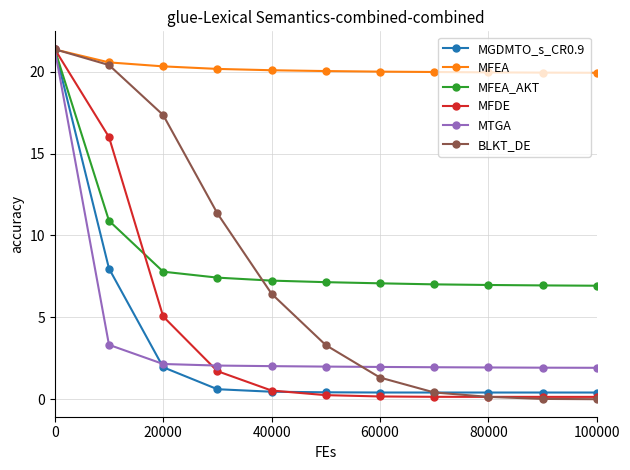

Which series has the largest total across all categories?

MFEA